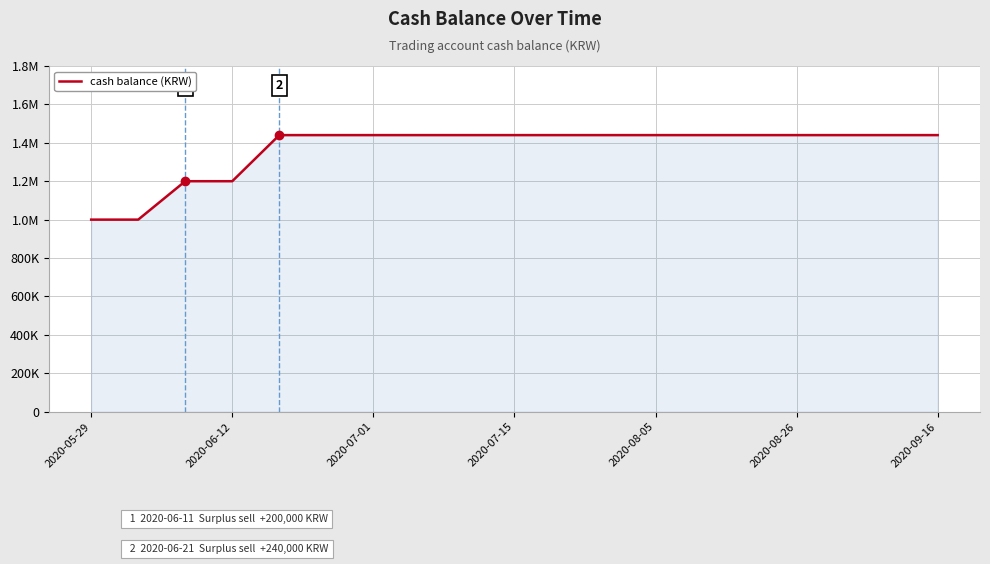

Does the chart display data point markers on the line(s)?

No